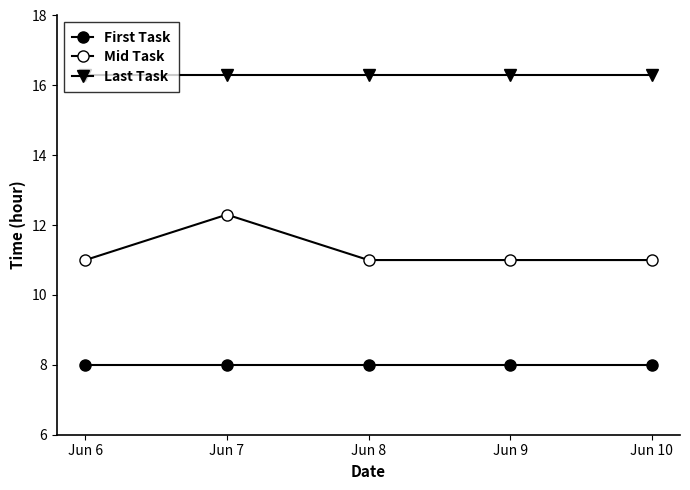

What is the total value across all series at Jun 9?

35.3